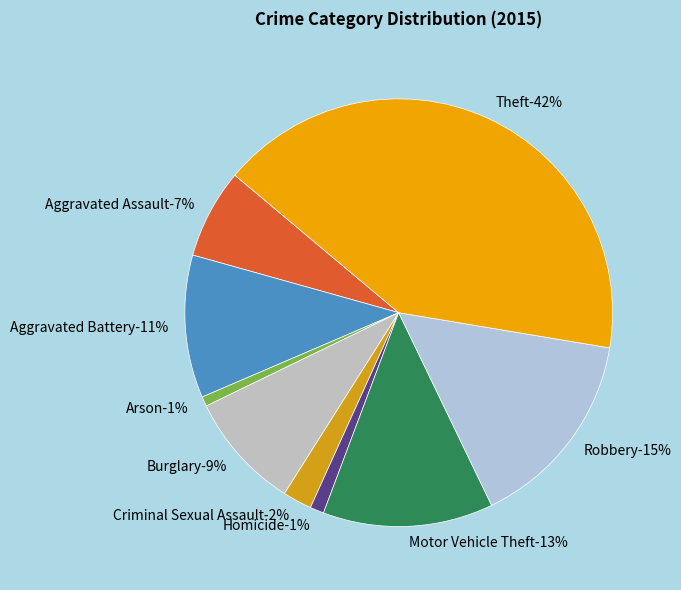

To the nearest percent, what is the average slice percentage?

11%